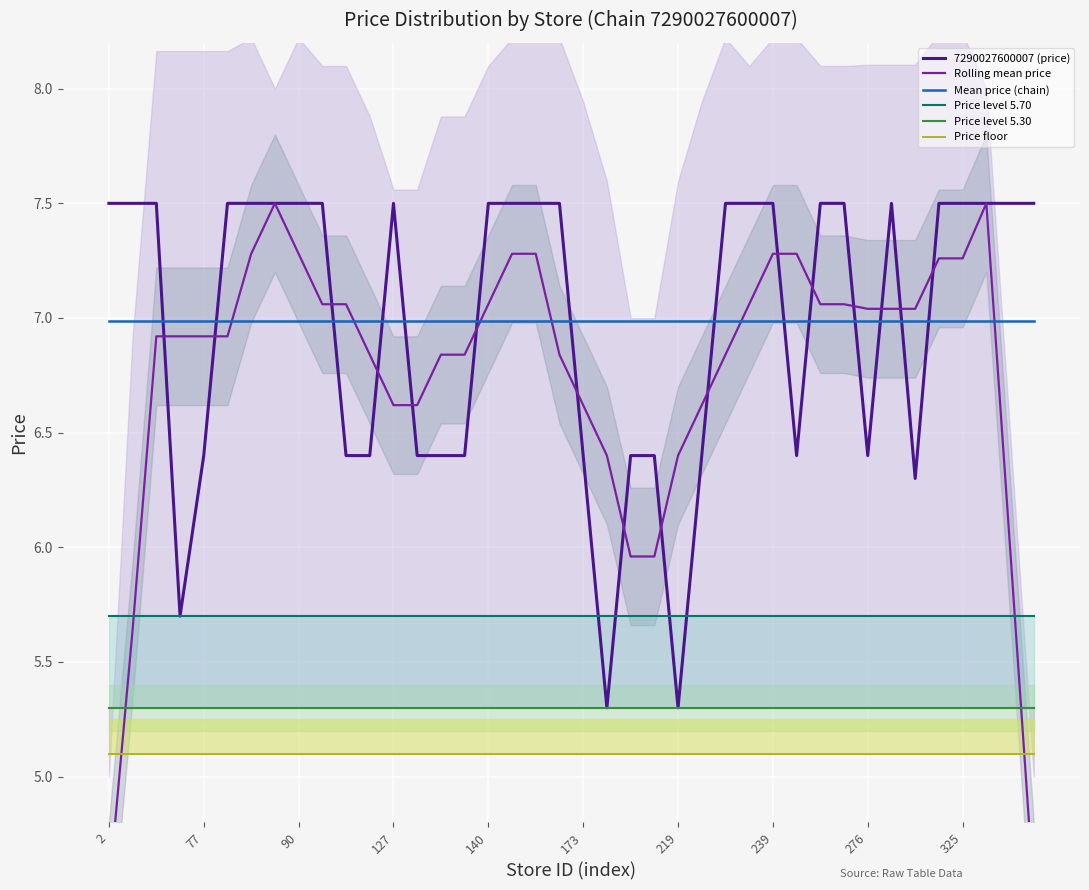

Reading right to left, what are all the values shown in this chart?

7290027600007 (price): 7.5	7.5	7.5	7.5	7.5	6.3	7.5	6.4	7.5	7.5	6.4	7.5	7.5	7.5	6.4	5.3	6.4	6.4	5.3	6.4	7.5	7.5	7.5	7.5	6.4	6.4	6.4	7.5	6.4	6.4	7.5	7.5	7.5	7.5	7.5	6.4	5.7	7.5	7.5	7.5
Rolling mean price: 4.5	6.0	7.5	7.3	7.3	7.0	7.0	7.0	7.1	7.1	7.3	7.3	7.1	6.8	6.6	6.4	6.0	6.0	6.4	6.6	6.8	7.3	7.3	7.1	6.8	6.8	6.6	6.6	6.8	7.1	7.1	7.3	7.5	7.3	6.9	6.9	6.9	6.9	5.6	4.5
Mean price (chain): 7.0	7.0	7.0	7.0	7.0	7.0	7.0	7.0	7.0	7.0	7.0	7.0	7.0	7.0	7.0	7.0	7.0	7.0	7.0	7.0	7.0	7.0	7.0	7.0	7.0	7.0	7.0	7.0	7.0	7.0	7.0	7.0	7.0	7.0	7.0	7.0	7.0	7.0	7.0	7.0
Price level 5.70: 5.7	5.7	5.7	5.7	5.7	5.7	5.7	5.7	5.7	5.7	5.7	5.7	5.7	5.7	5.7	5.7	5.7	5.7	5.7	5.7	5.7	5.7	5.7	5.7	5.7	5.7	5.7	5.7	5.7	5.7	5.7	5.7	5.7	5.7	5.7	5.7	5.7	5.7	5.7	5.7
Price level 5.30: 5.3	5.3	5.3	5.3	5.3	5.3	5.3	5.3	5.3	5.3	5.3	5.3	5.3	5.3	5.3	5.3	5.3	5.3	5.3	5.3	5.3	5.3	5.3	5.3	5.3	5.3	5.3	5.3	5.3	5.3	5.3	5.3	5.3	5.3	5.3	5.3	5.3	5.3	5.3	5.3
Price floor: 5.1	5.1	5.1	5.1	5.1	5.1	5.1	5.1	5.1	5.1	5.1	5.1	5.1	5.1	5.1	5.1	5.1	5.1	5.1	5.1	5.1	5.1	5.1	5.1	5.1	5.1	5.1	5.1	5.1	5.1	5.1	5.1	5.1	5.1	5.1	5.1	5.1	5.1	5.1	5.1